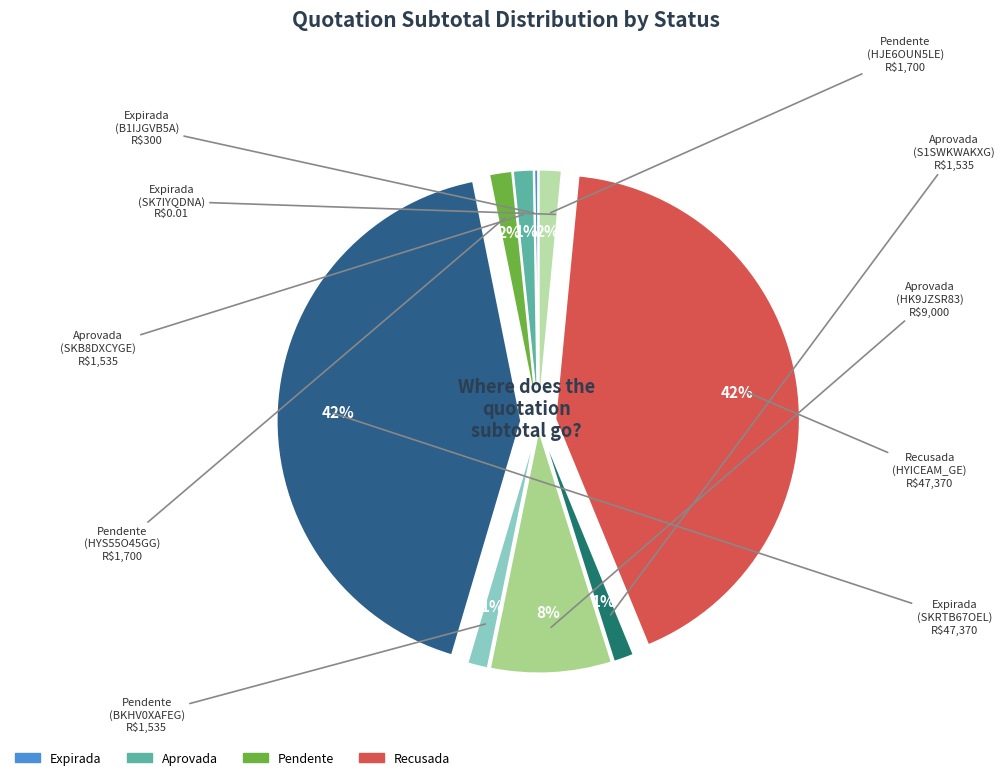

How many slices are in this pie chart?

10